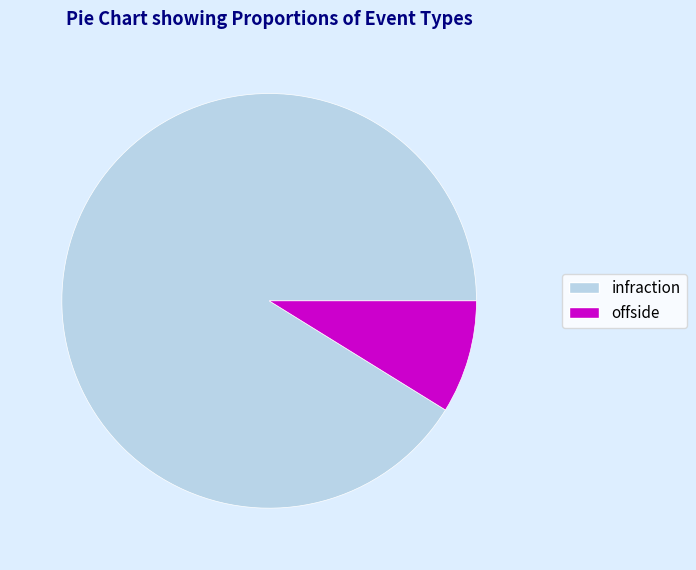

Rank the categories by value from highest to lowest.

infraction, offside